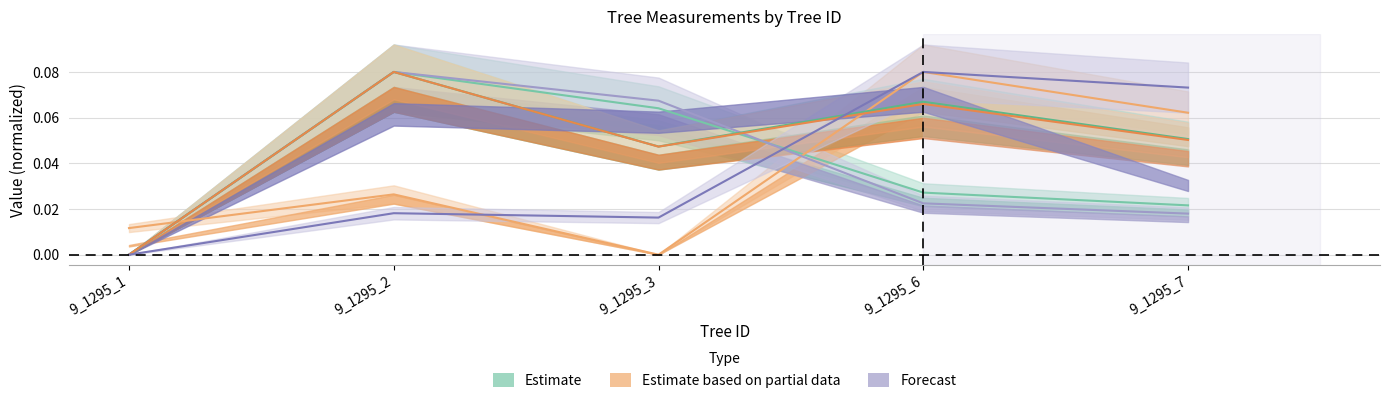

Reading left to right, list all the values displayed in this chart.

circunferencia_normal: 9_1295_1=0.0	9_1295_2=0.1	9_1295_3=0.1	9_1295_6=0.0	9_1295_7=0.0
esbeltez: 9_1295_1=0.0	9_1295_2=0.0	9_1295_3=0.0	9_1295_6=0.1	9_1295_7=0.1
lcw: 9_1295_1=0.0	9_1295_2=0.1	9_1295_3=0.1	9_1295_6=0.0	9_1295_7=0.0
hcb: 9_1295_1=0.0	9_1295_2=0.1	9_1295_3=0.0	9_1295_6=0.1	9_1295_7=0.1
hlcw: 9_1295_1=0.0	9_1295_2=0.1	9_1295_3=0.0	9_1295_6=0.1	9_1295_7=0.1
v_estaca: 9_1295_1=0.0	9_1295_2=0.0	9_1295_3=0.0	9_1295_6=0.1	9_1295_7=0.1